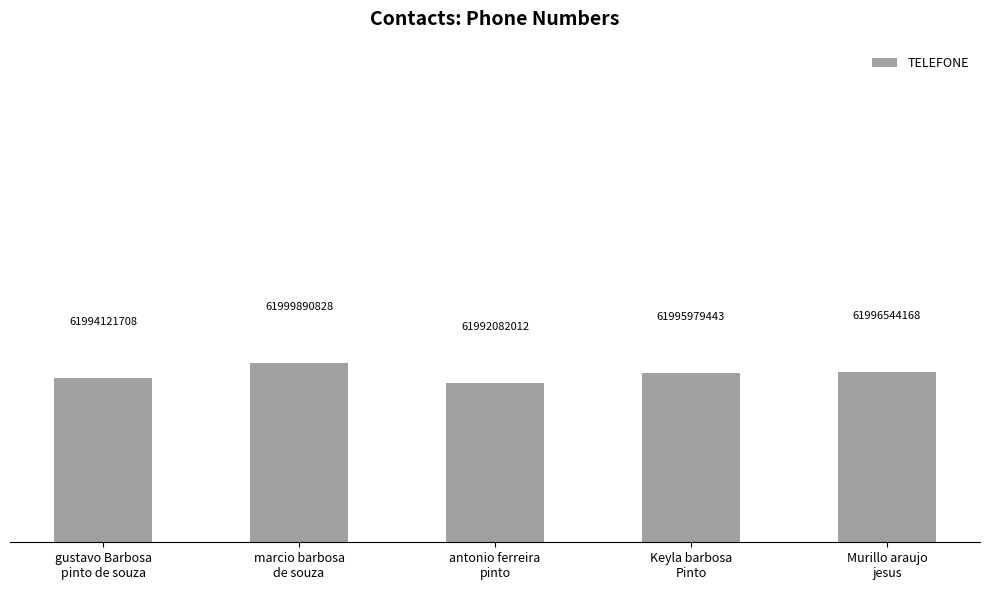

What is the greatest value displayed?

61999890828